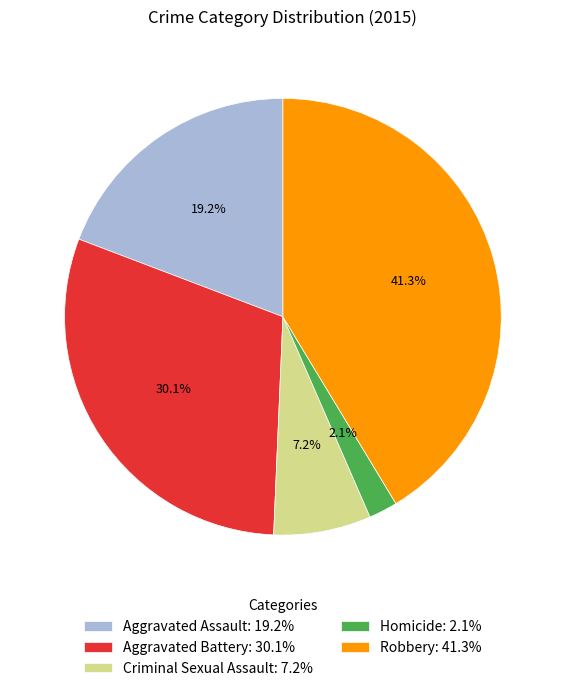

Does Homicide account for over 50% of the chart?

No